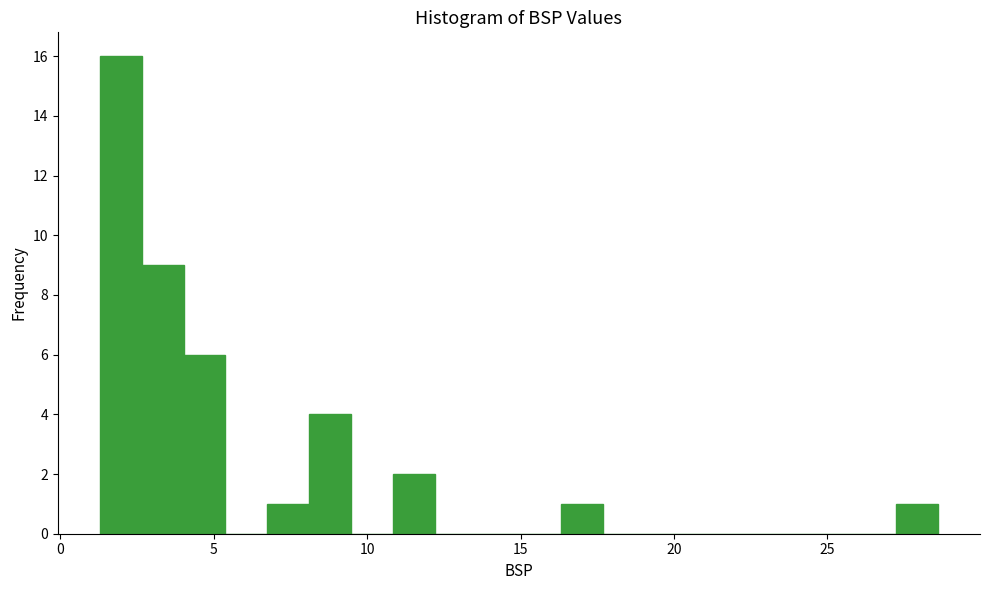

Read against the x-axis, roughly where is the centre of the tallest bar?

2.0